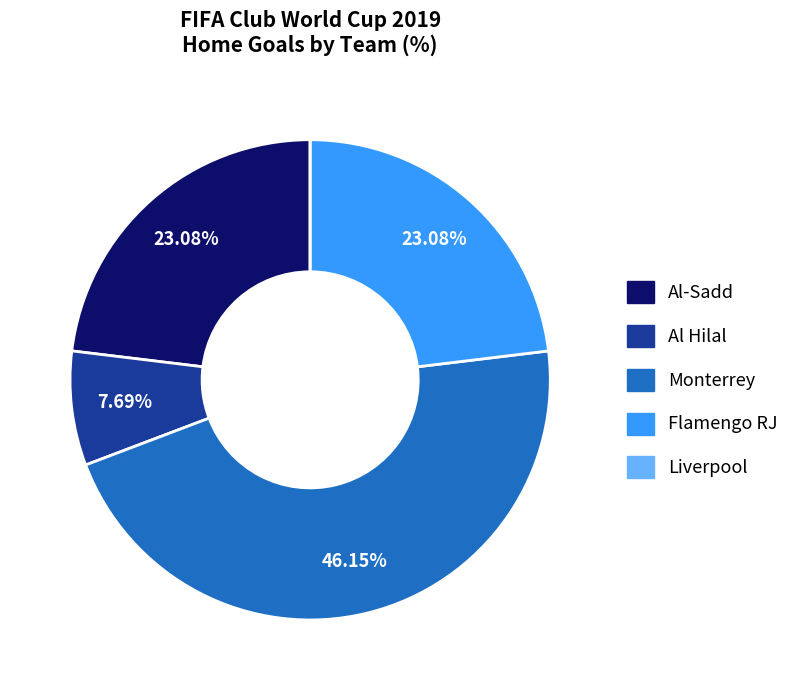

Is there a majority slice in this chart?

No